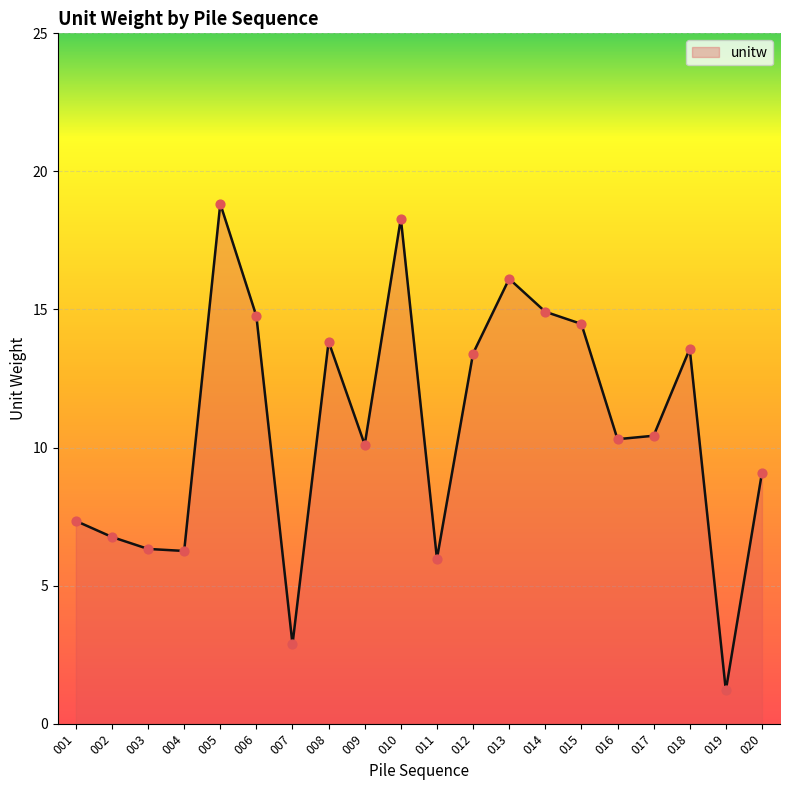

Approximately how many times larger is the value at 004 compared to 010?

0.3